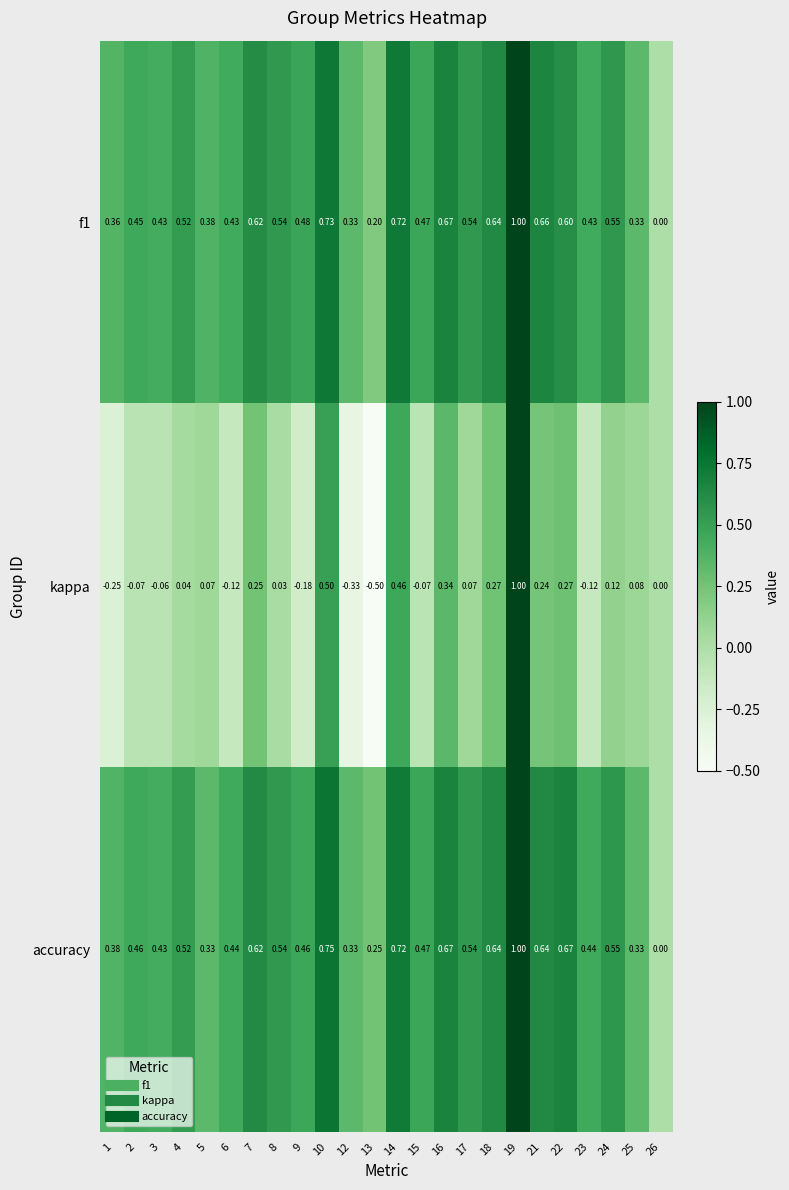

Count the number of data series in this chart.

3